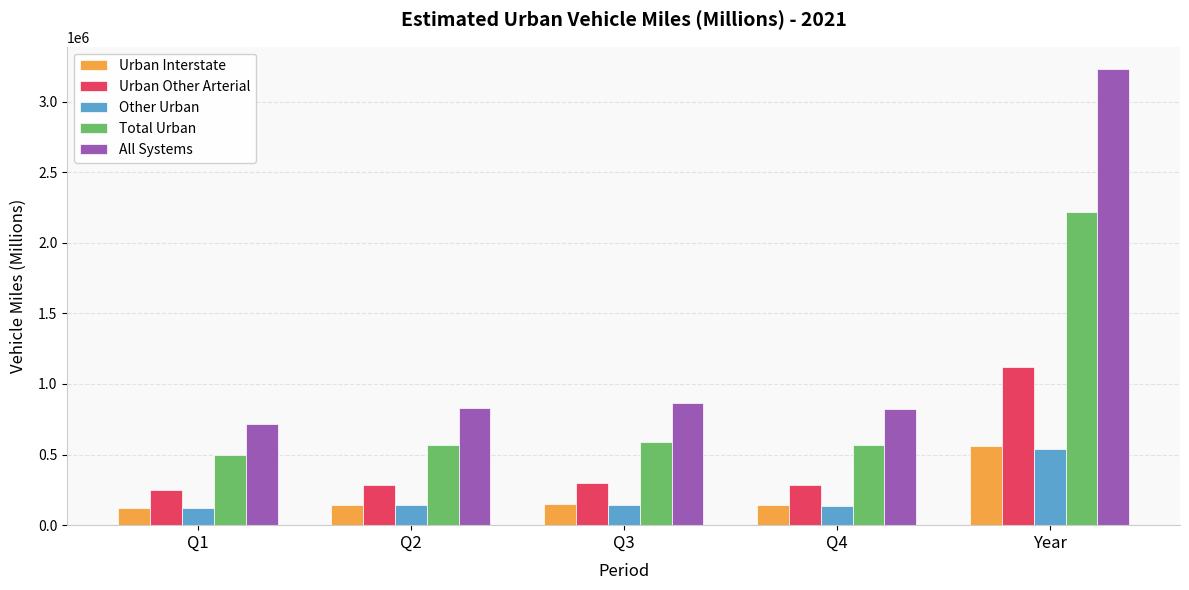

What is the maximum value for Other Urban?

539828